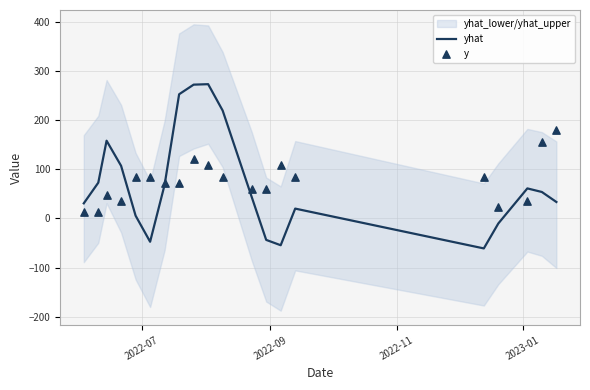

Which series contains the lowest Y value?

yhat